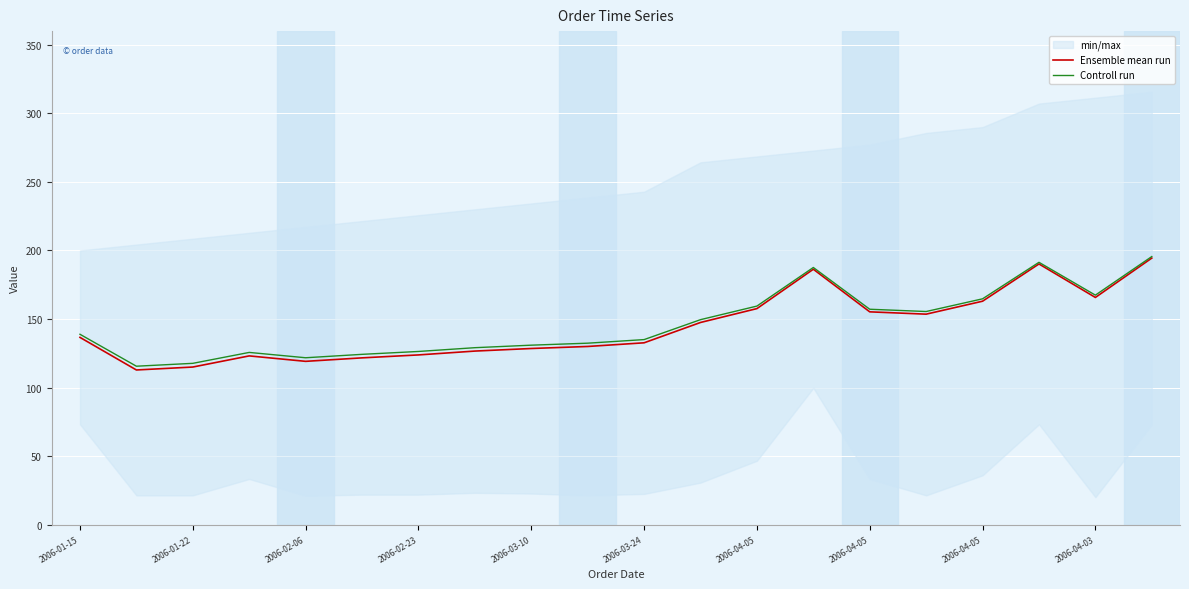

Rank the series by their maximum value, from lowest to highest.

Ensemble mean run, Controll run